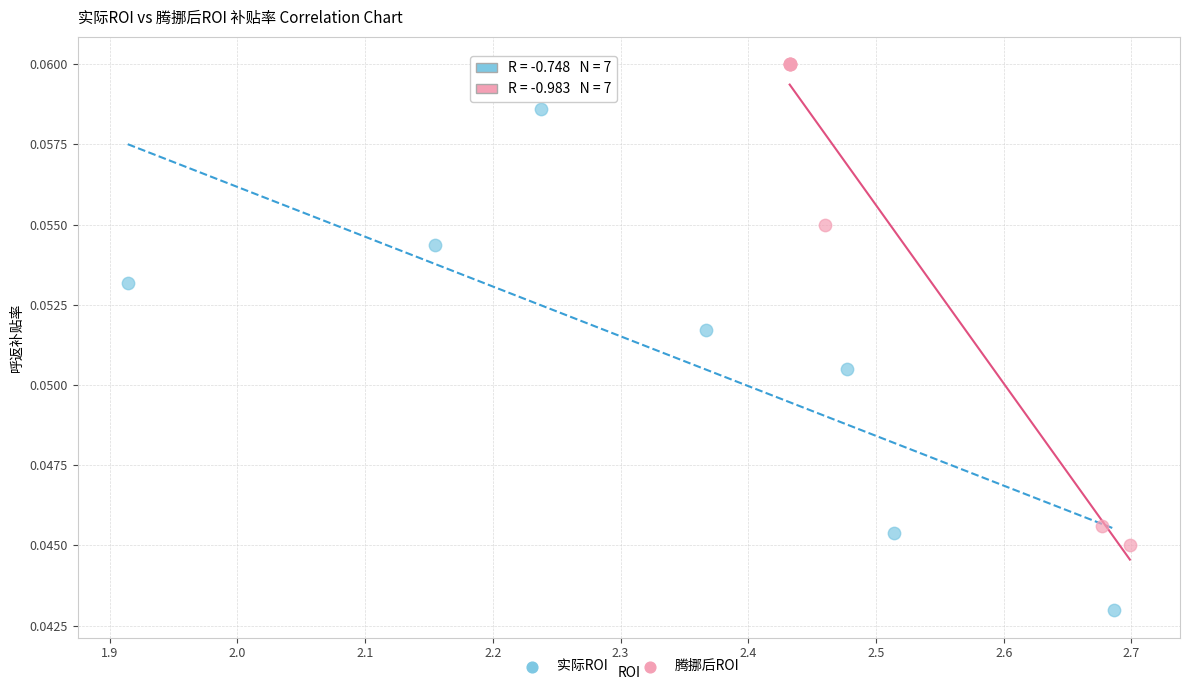

Which series reaches the maximum Y coordinate?

腾挪后ROI